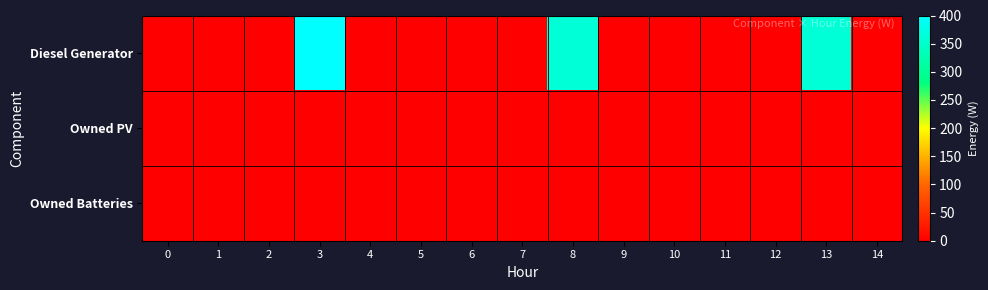

Reading right to left, what are all the values shown in this chart?

Diesel Generator: 14=0	13=361	12=0	11=0	10=0	9=0	8=361	7=0	6=0	5=0	4=0	3=400	2=0	1=0	0=0
Owned PV: 14=0	13=0	12=0	11=0	10=0	9=0	8=0	7=0	6=0	5=0	4=0	3=0	2=0	1=0	0=0
Owned Batteries: 14=0	13=0	12=0	11=0	10=0	9=0	8=0	7=0	6=0	5=0	4=0	3=0	2=0	1=0	0=0